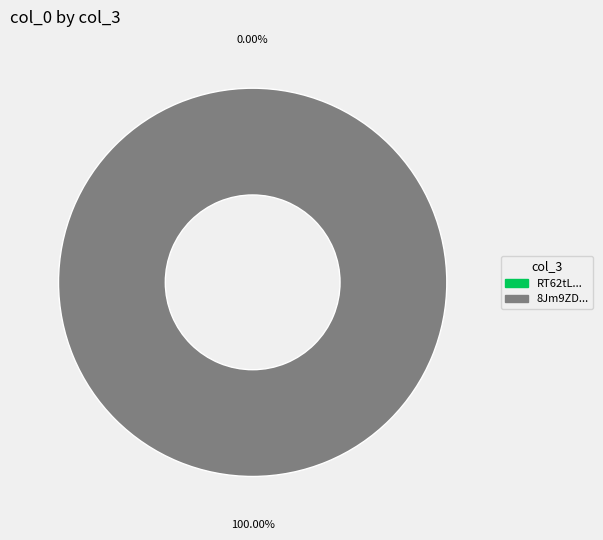

Rank the categories by value from highest to lowest.

8Jm9ZDeEb5qJK+YDFVo5AZBra+Y=, RT62tLOwAU5YId8/DguhzmRuwoE=